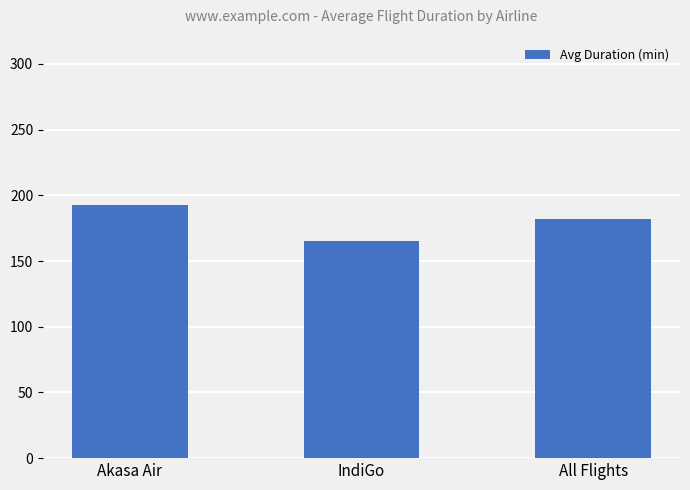

Between IndiGo and Akasa Air, which is larger?

Akasa Air